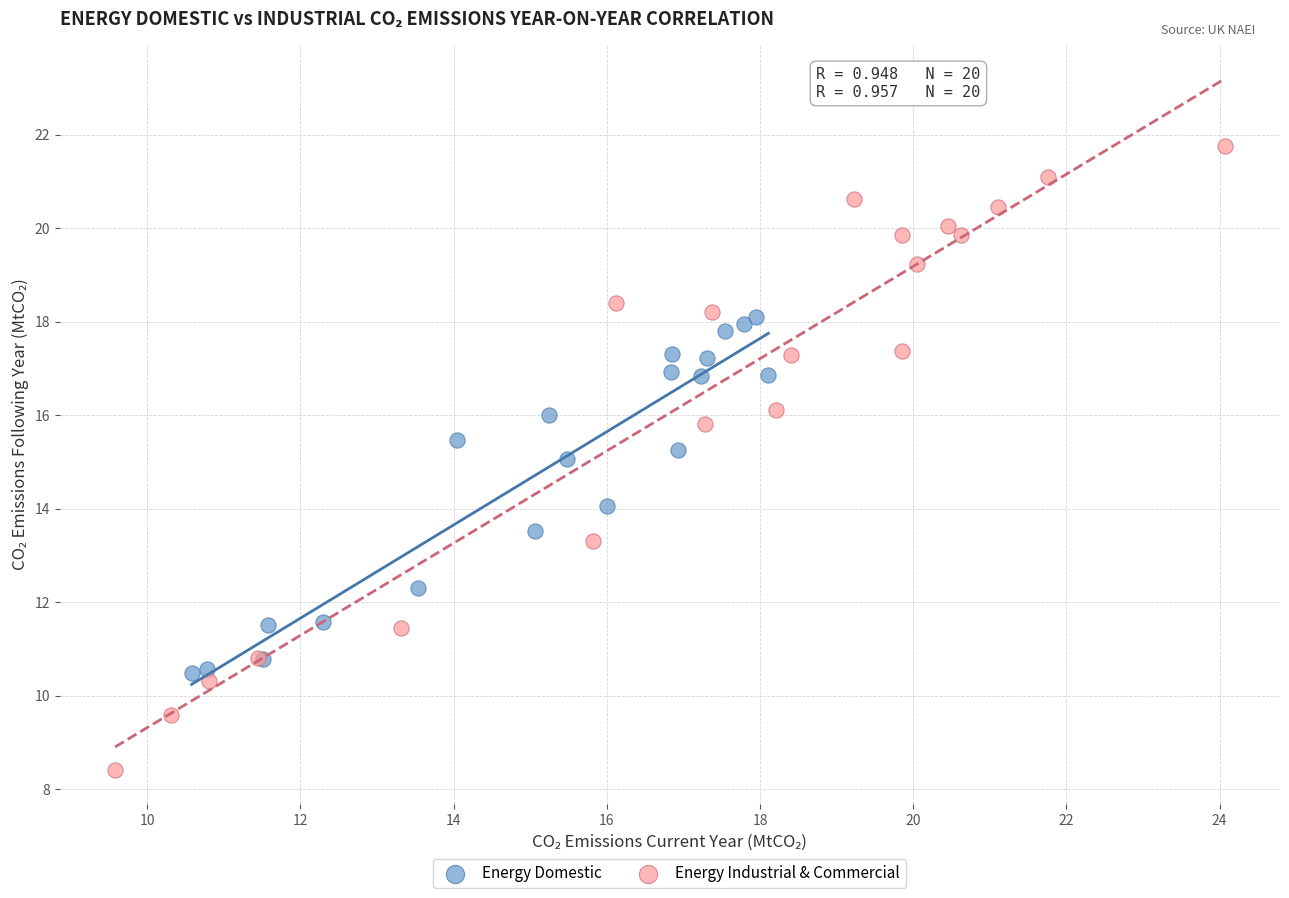

Which series has the widest spread of Y values?

Energy Industrial & Commercial